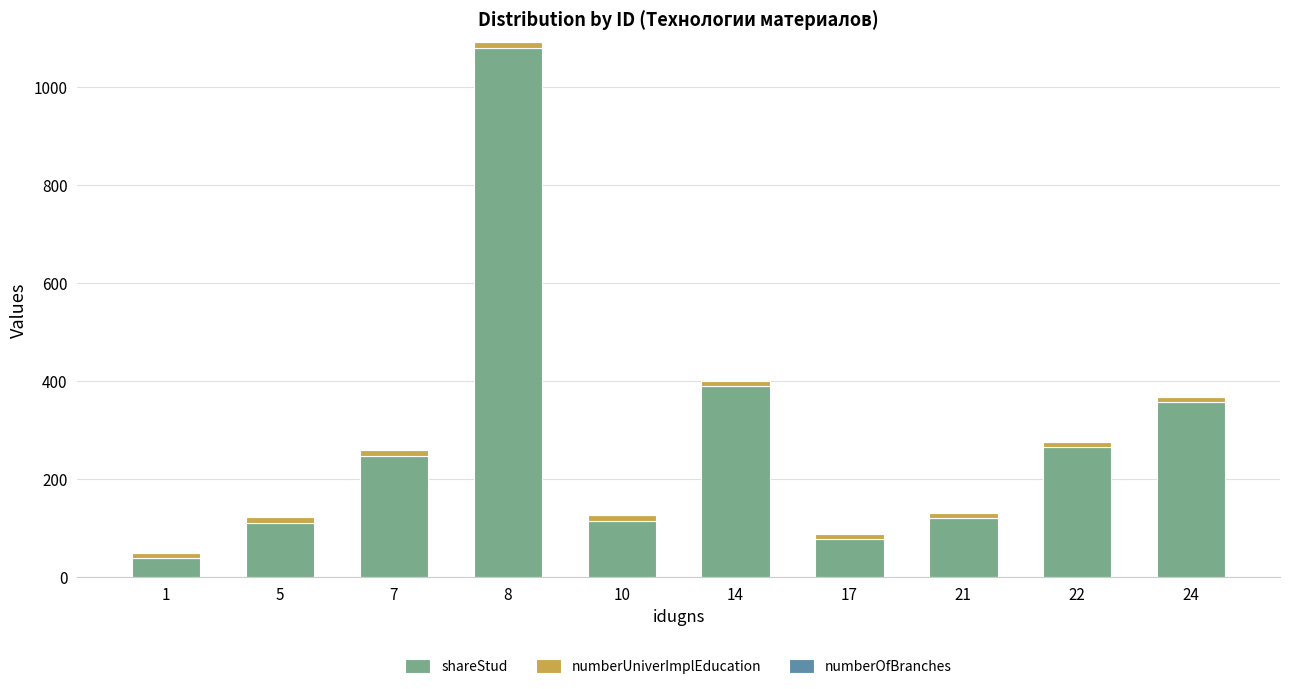

What is the total value across all series at 8?

1092